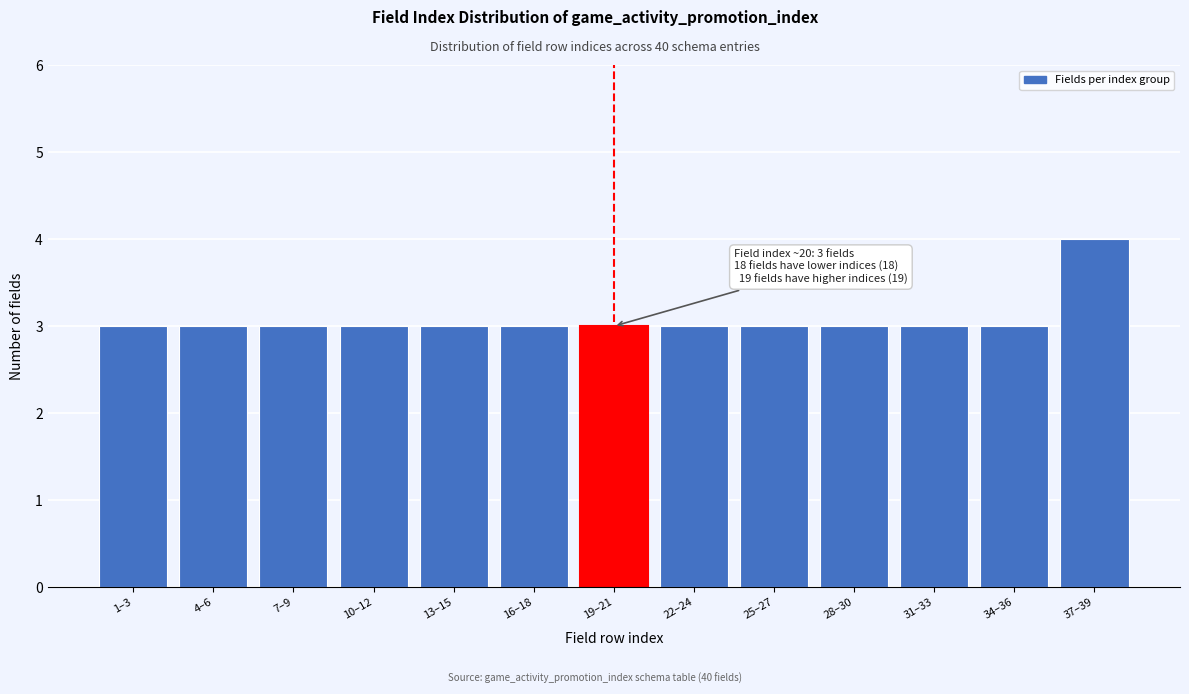

Reading left to right, extract all data points from this chart.

3	3	3	3	3	3	3	3	3	3	3	3	4